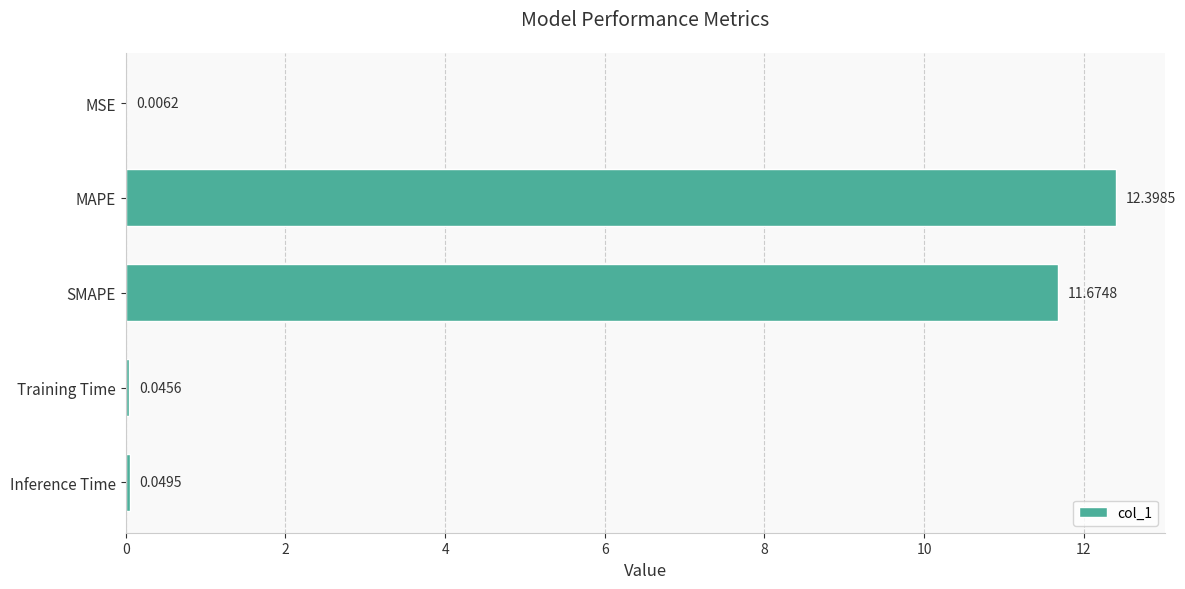

How many data points does each series have?

5